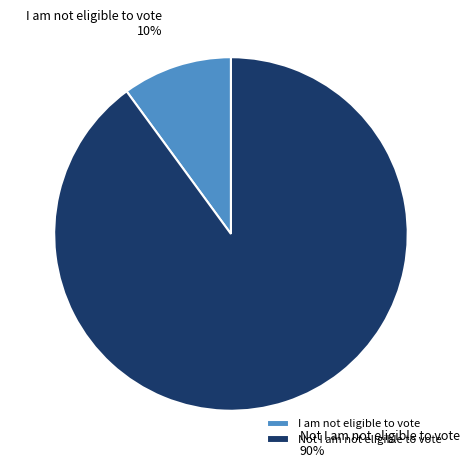

What is the smallest slice in the pie chart?

I am not eligible to vote